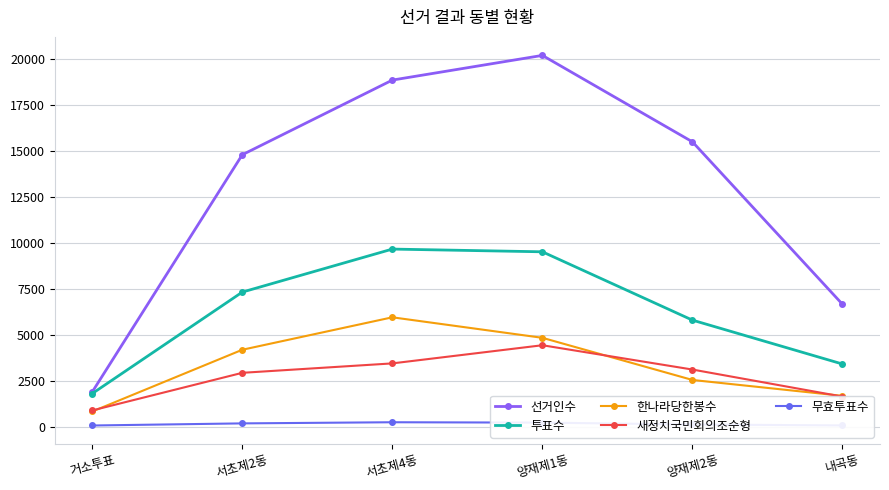

What is the difference between the second highest and minimum values in the 한나라당한봉수 series?

4010